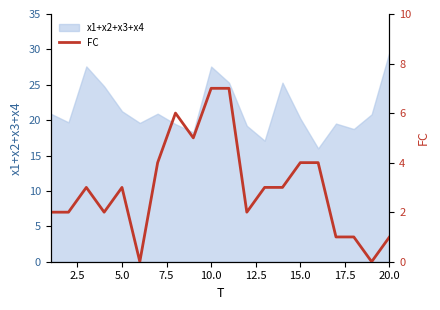

Reading left to right, list all the values displayed in this chart.

2	2	3	2	3	0	4	6	5	7	7	2	3	3	4	4	1	1	0	1